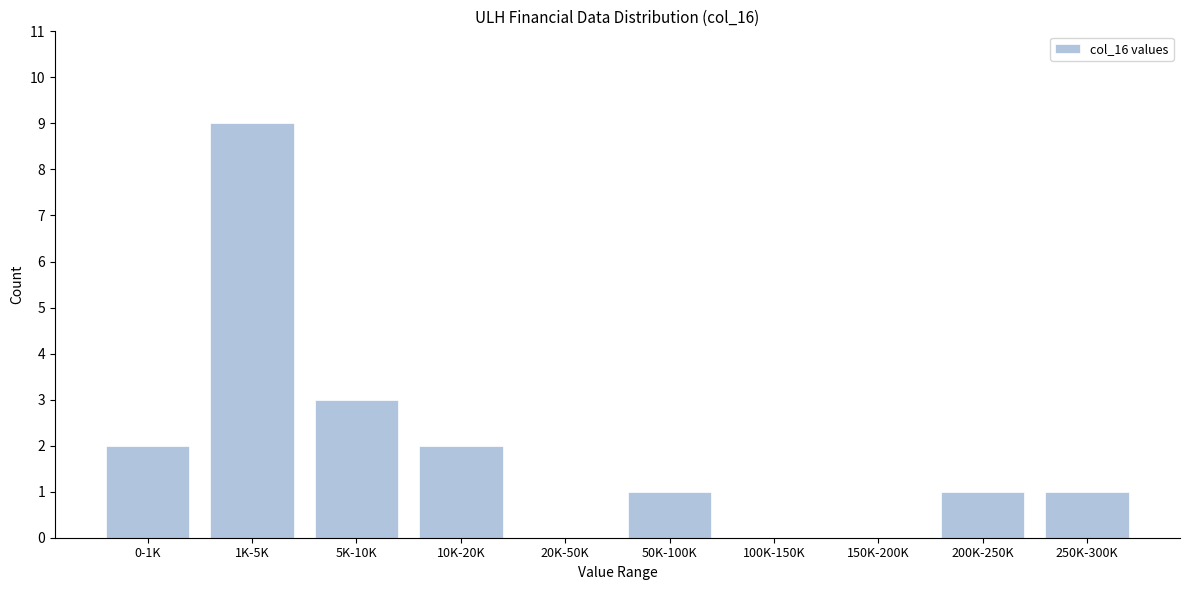

Reading right to left, list all the values displayed in this chart.

250K-300K=1	200K-250K=1	150K-200K=0	100K-150K=0	50K-100K=1	20K-50K=0	10K-20K=2	5K-10K=3	1K-5K=9	0-1K=2